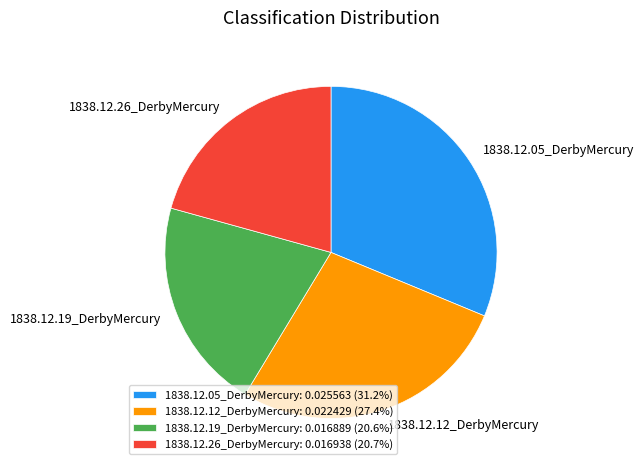

Between 1838.12.19_DerbyMercury and 1838.12.05_DerbyMercury, which is larger?

1838.12.05_DerbyMercury